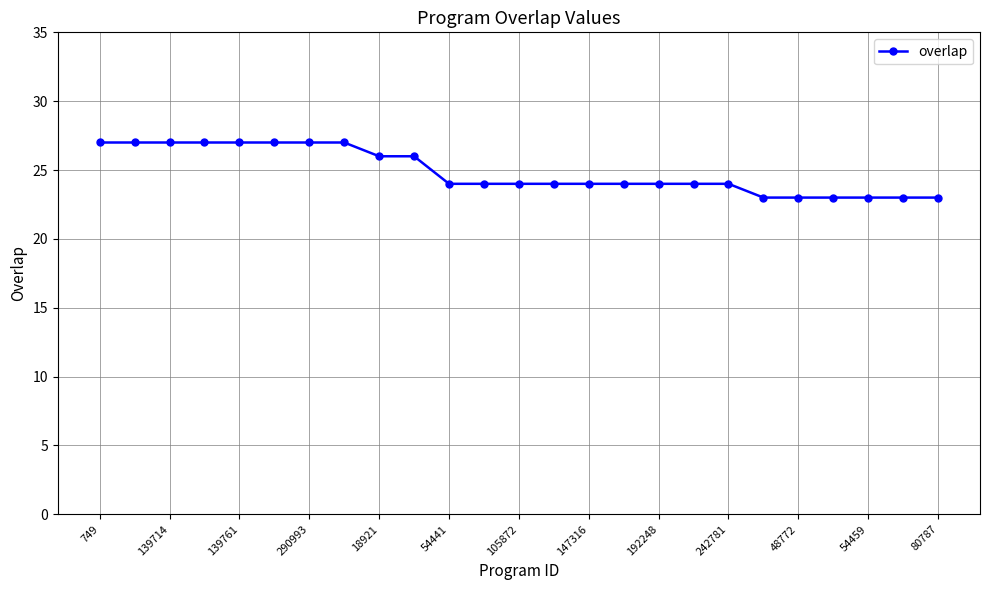

How many values are between 24 and 27?

19